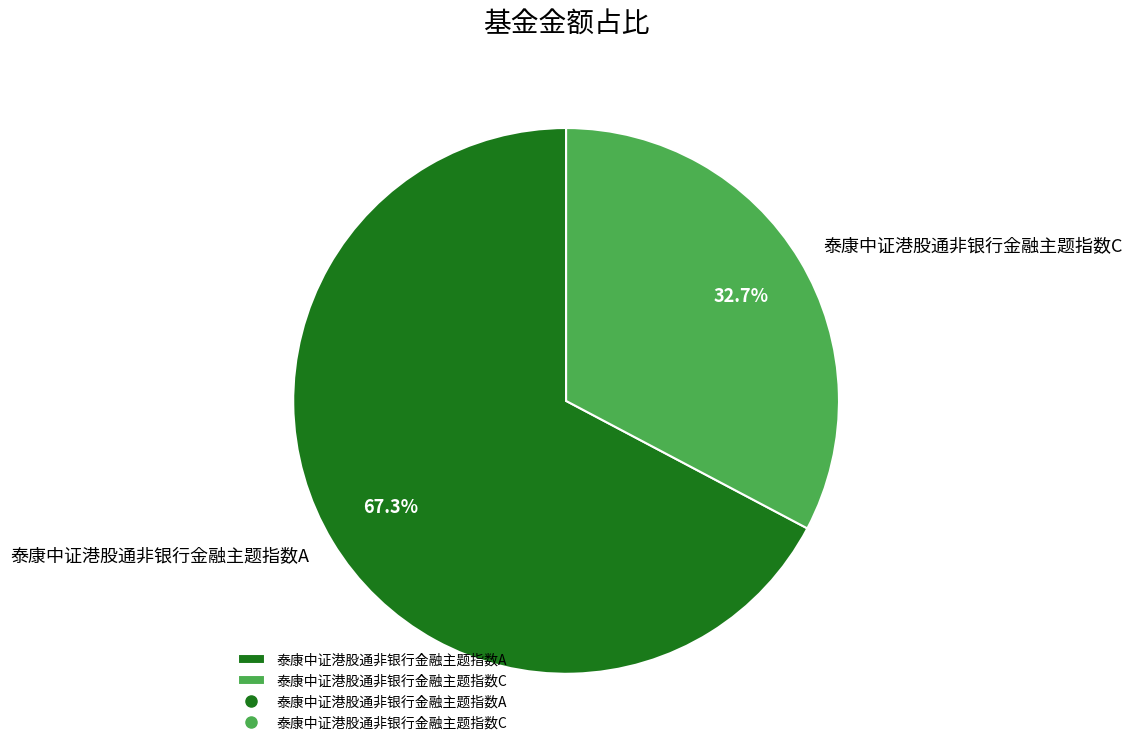

Which slice represents more than half of the pie?

泰康中证港股通非银行金融主题指数A